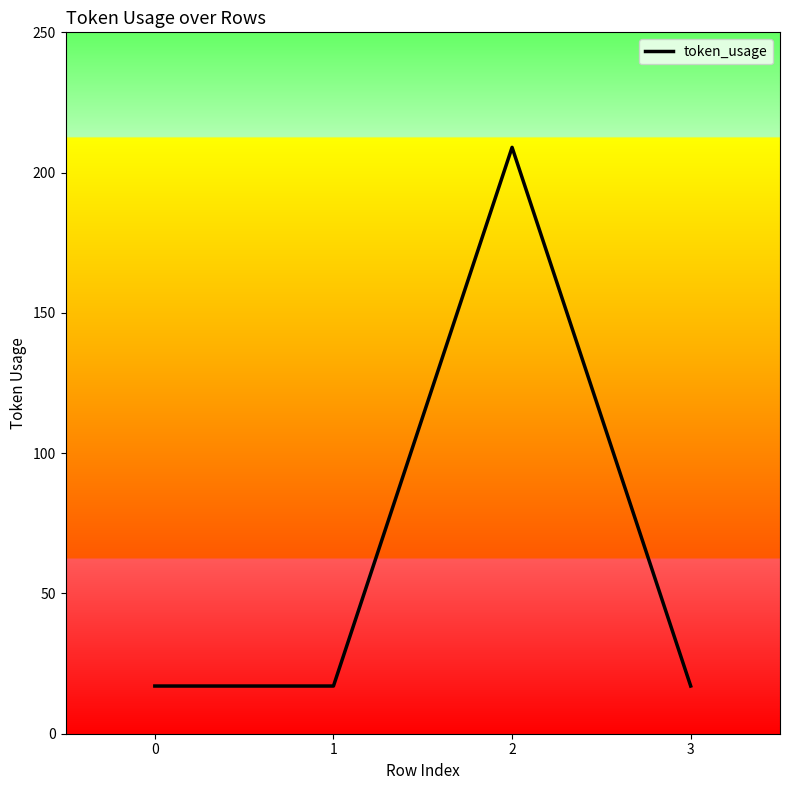

At which category does the data reach its first local peak?

2